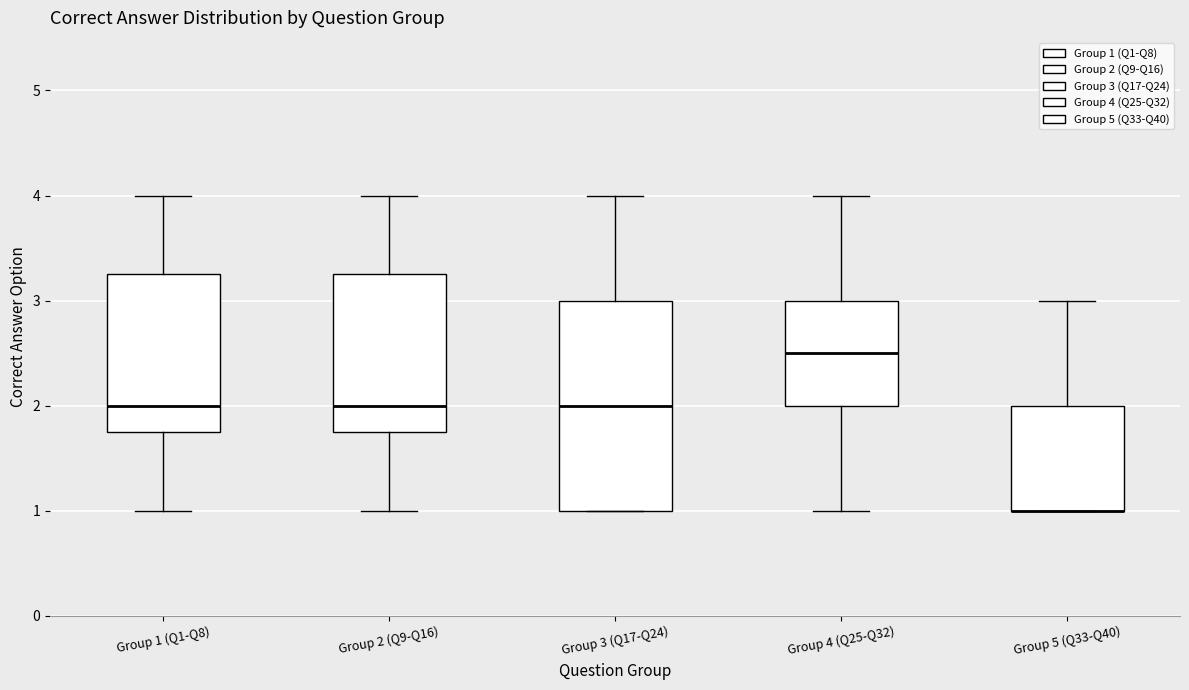

Reading left to right, transcribe this box plot: for each box, give where its median line is, the range the box spans, and where its two whiskers end, as read against the y-axis. The values are not printed on the chart, so give them approximately, as read against the axis.

Group 1 (Q1-Q8): median 2.0, box 1.8 to 3.3, whiskers 1.0 to 4.0
Group 2 (Q9-Q16): median 2.0, box 1.8 to 3.3, whiskers 1.0 to 4.0
Group 3 (Q17-Q24): median 2.0, box 1.0 to 3.0, whiskers 1.0 to 4.0
Group 4 (Q25-Q32): median 2.5, box 2.0 to 3.0, whiskers 1.0 to 4.0
Group 5 (Q33-Q40): median 1.0 (drawn on the box's lower edge), box 1.0 to 2.0, whiskers 1.0 to 3.0